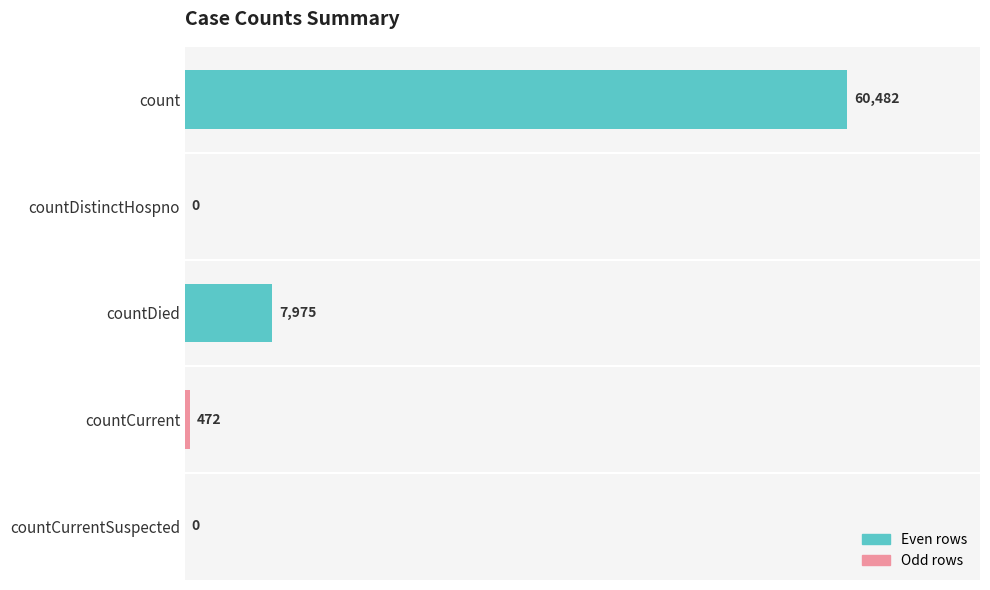

What is the average value?

13786